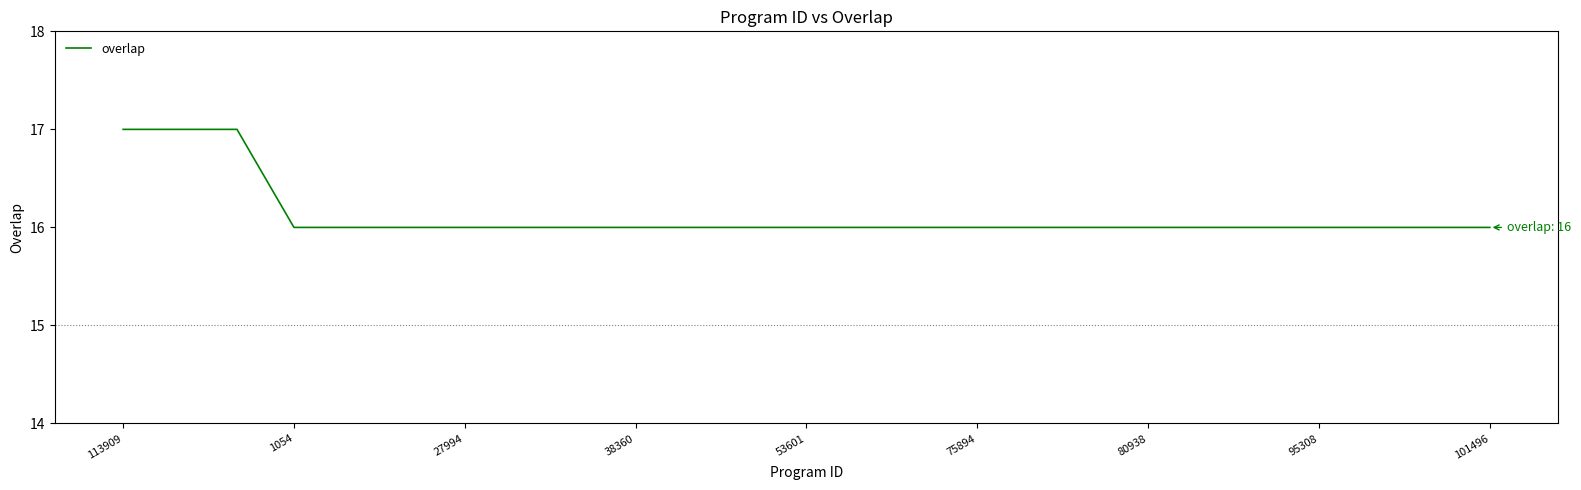

What is the difference between the maximum and second lowest values?

1